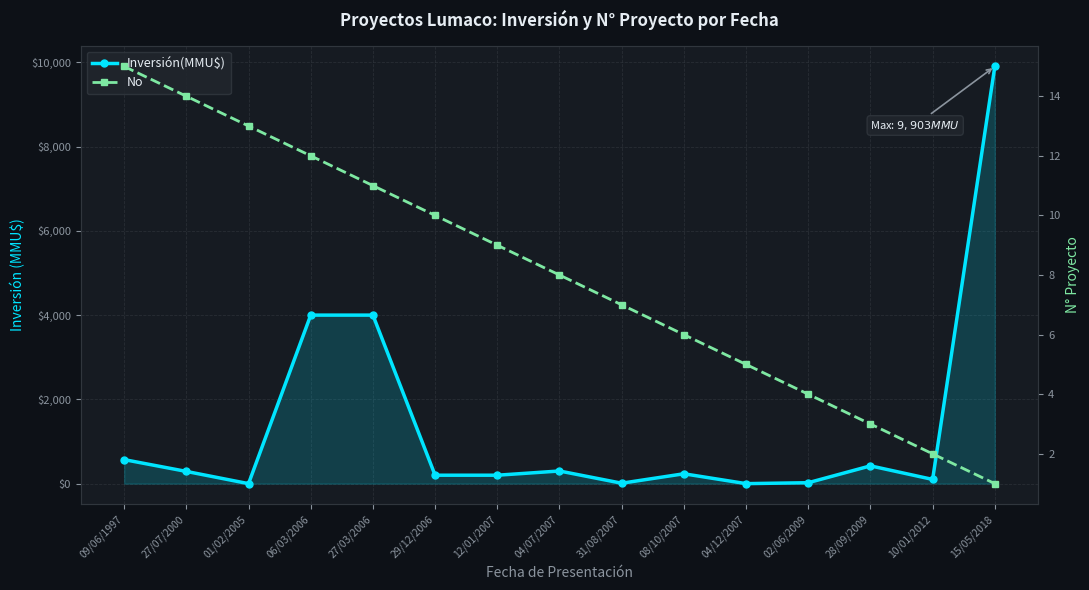

After their last crossing, which series has the higher values: No or Inversión(MMU$)?

Inversión(MMU$)